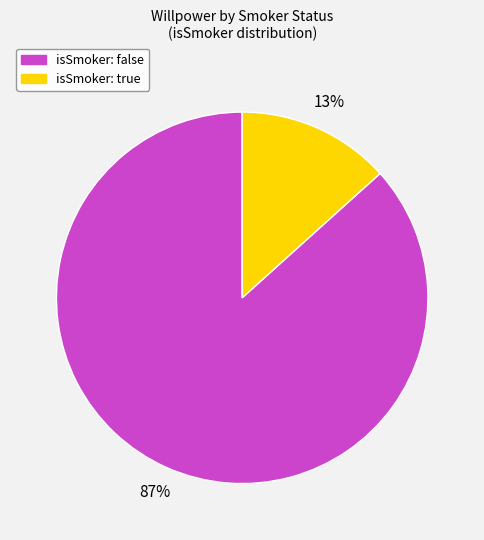

To the nearest percent, what percentage of the pie is isSmoker: true?

13%